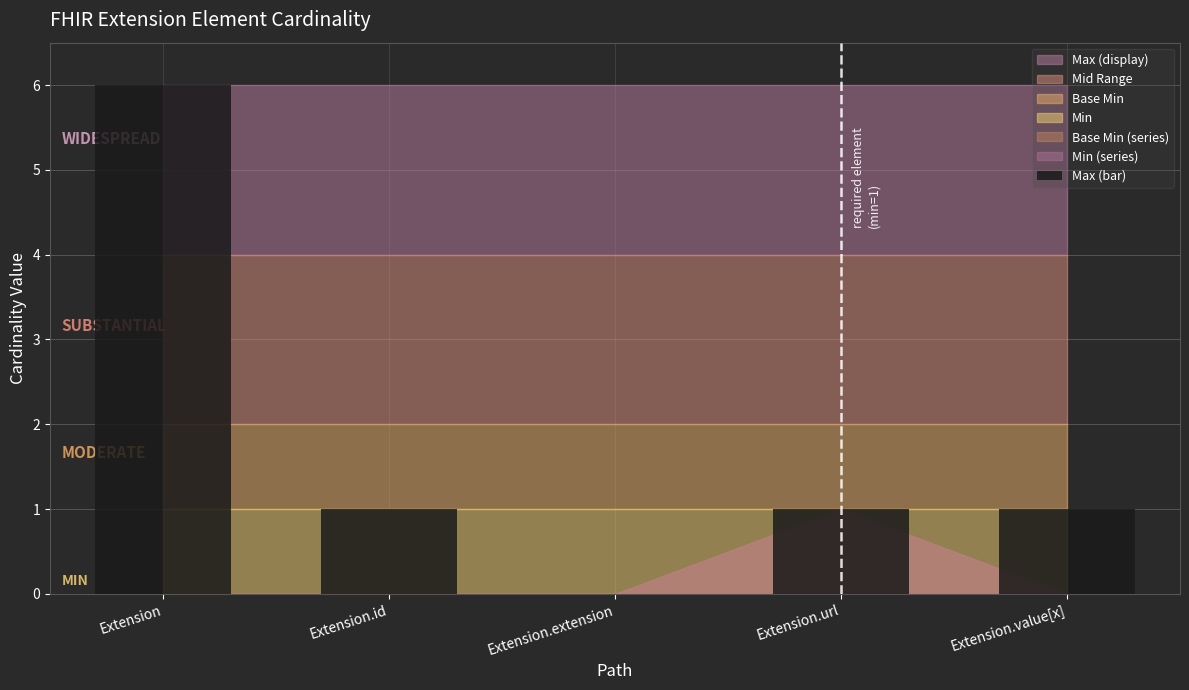

What is the greatest value displayed?

6